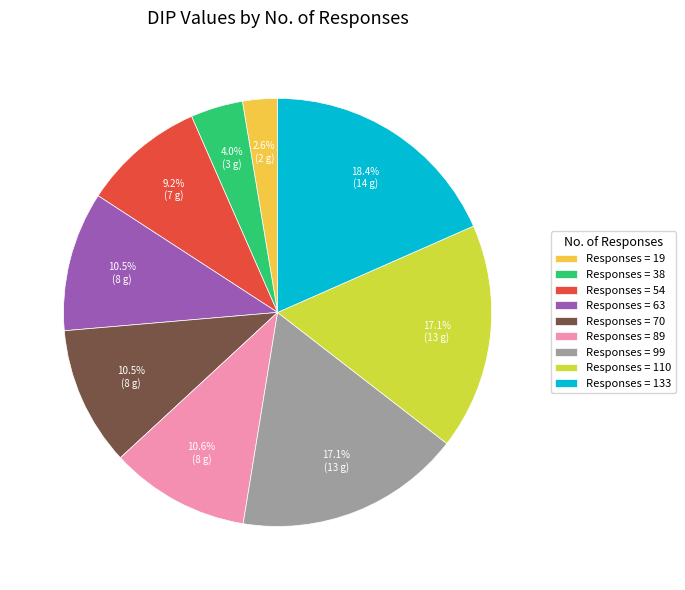

Which slice is the largest?

Responses = 133